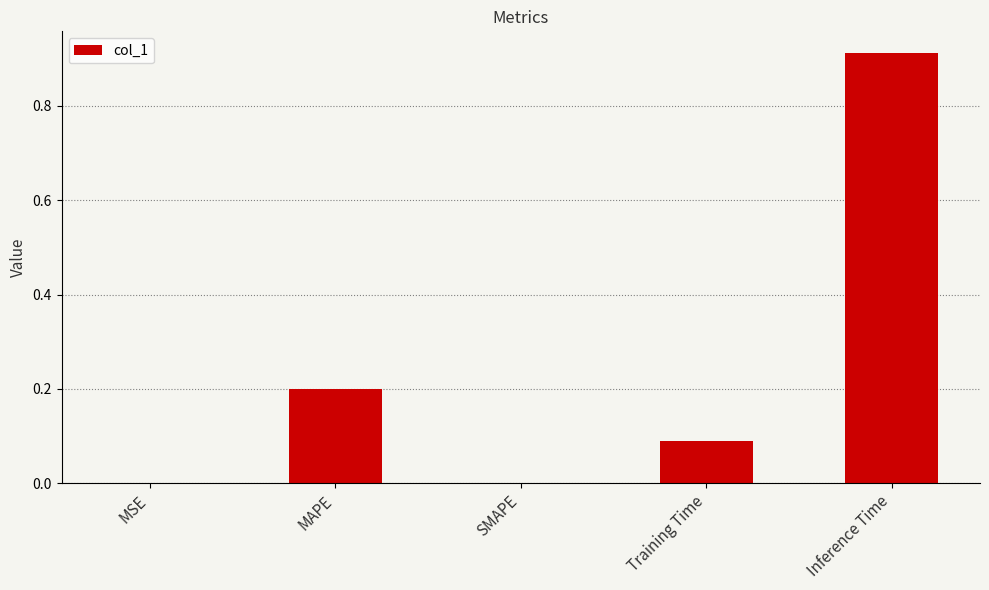

What is the sum of all values?

1.2